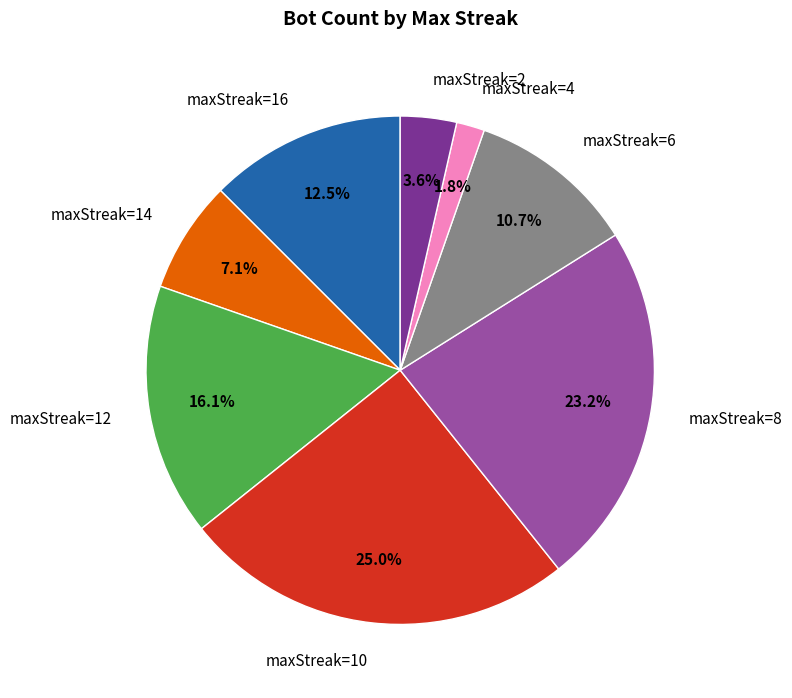

What is the smallest slice in the pie chart?

maxStreak=4